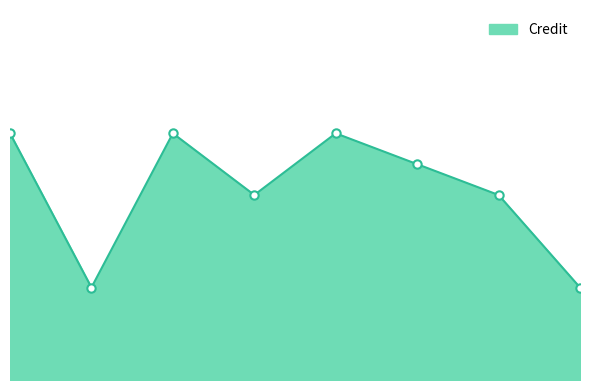

Does the chart display data point markers on the line(s)?

No